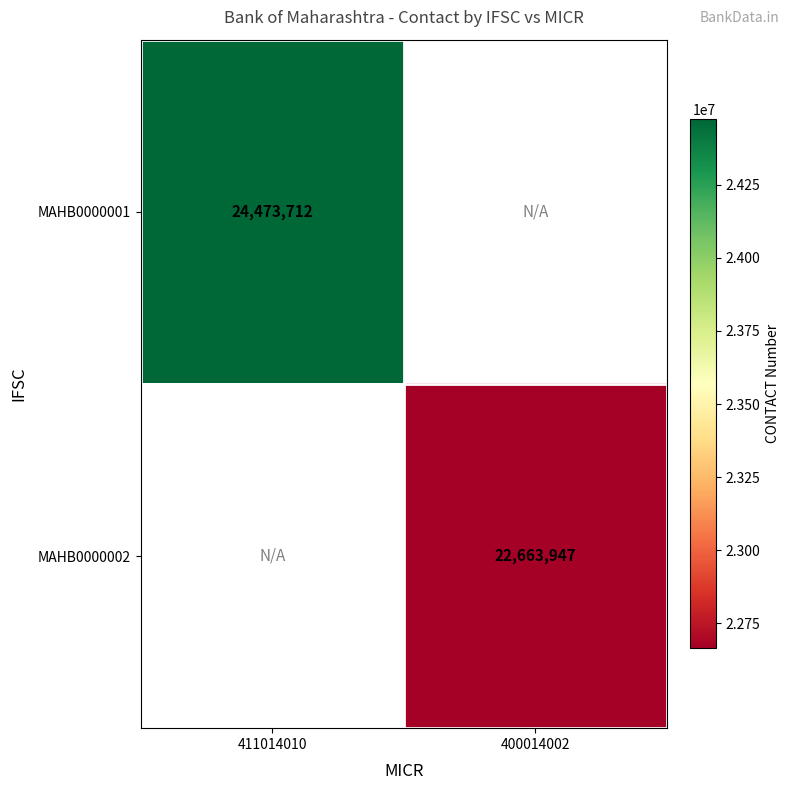

The value of MAHB0000001 at 411014010 is 33060030.7. True or false?

False